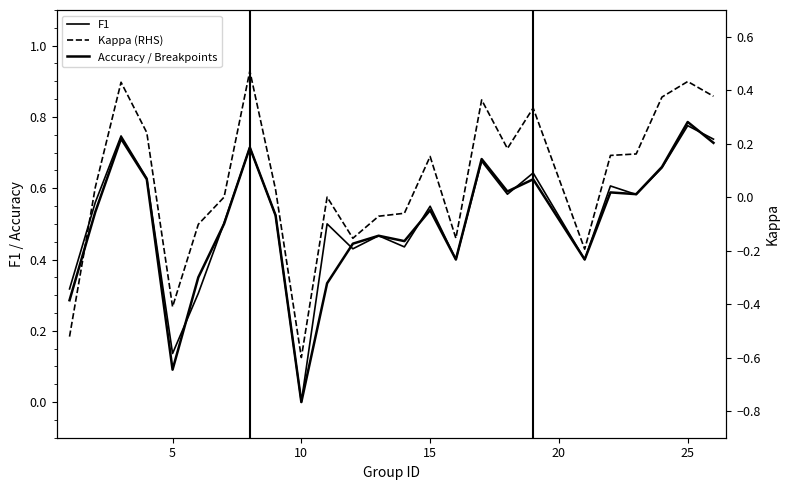

How many values in Kappa (RHS) are above zero?

14